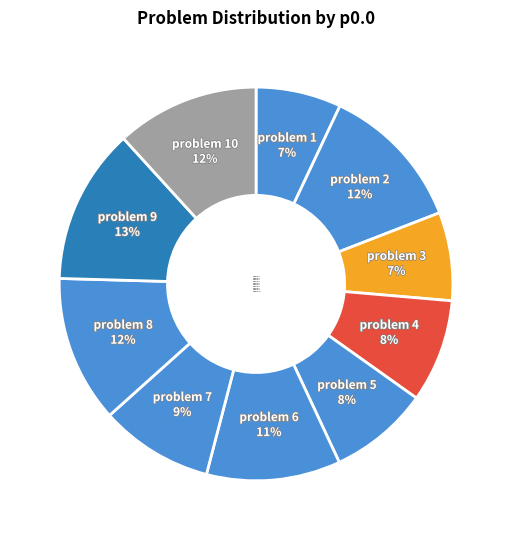

To the nearest percent, what percentage of the pie is problem 4?

8%